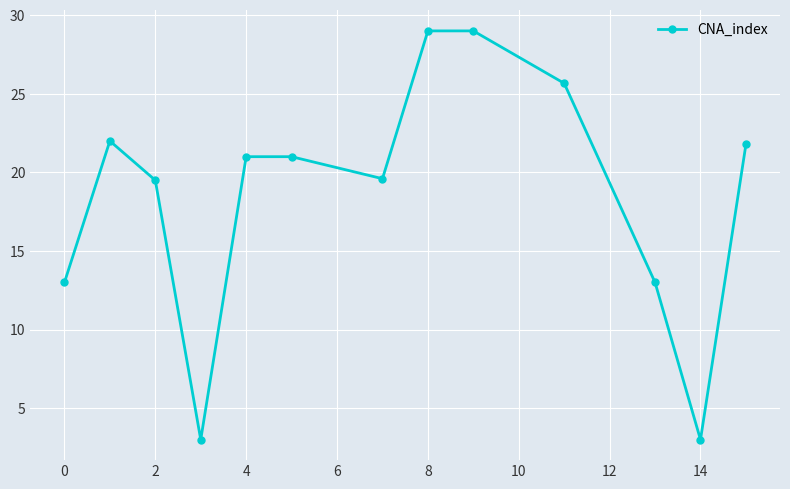

What is the value of the 3rd point from the left?

19.5